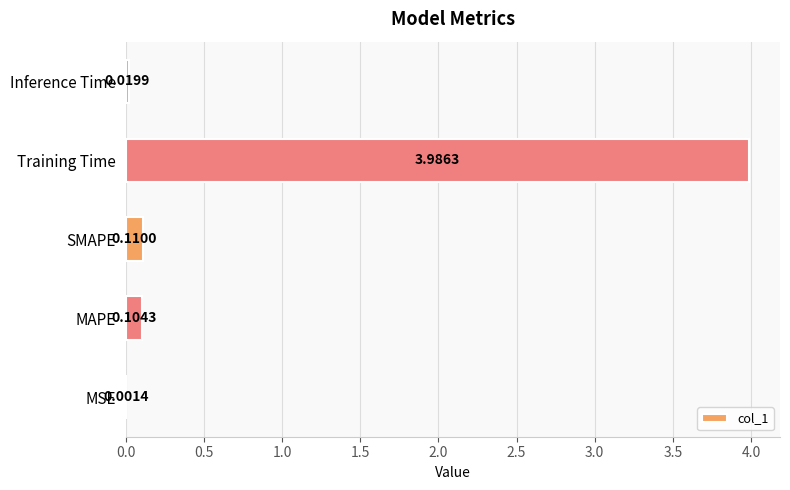

Which category has the highest value across all series?

Training Time